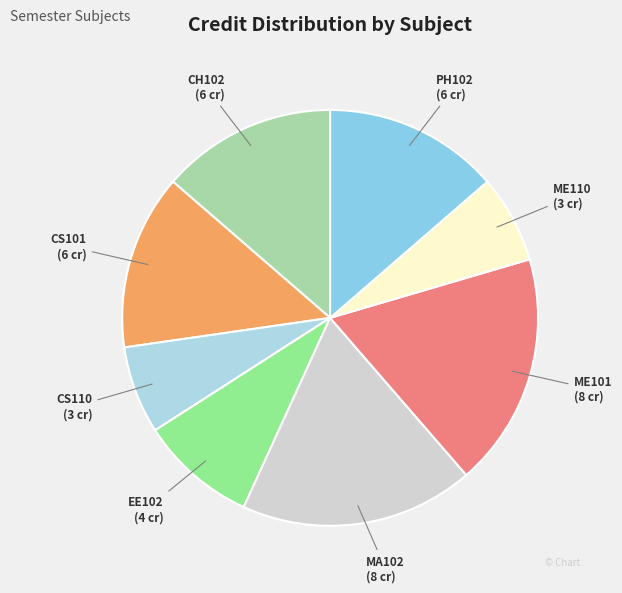

Is it true that PH102 is 14% of the pie?

True